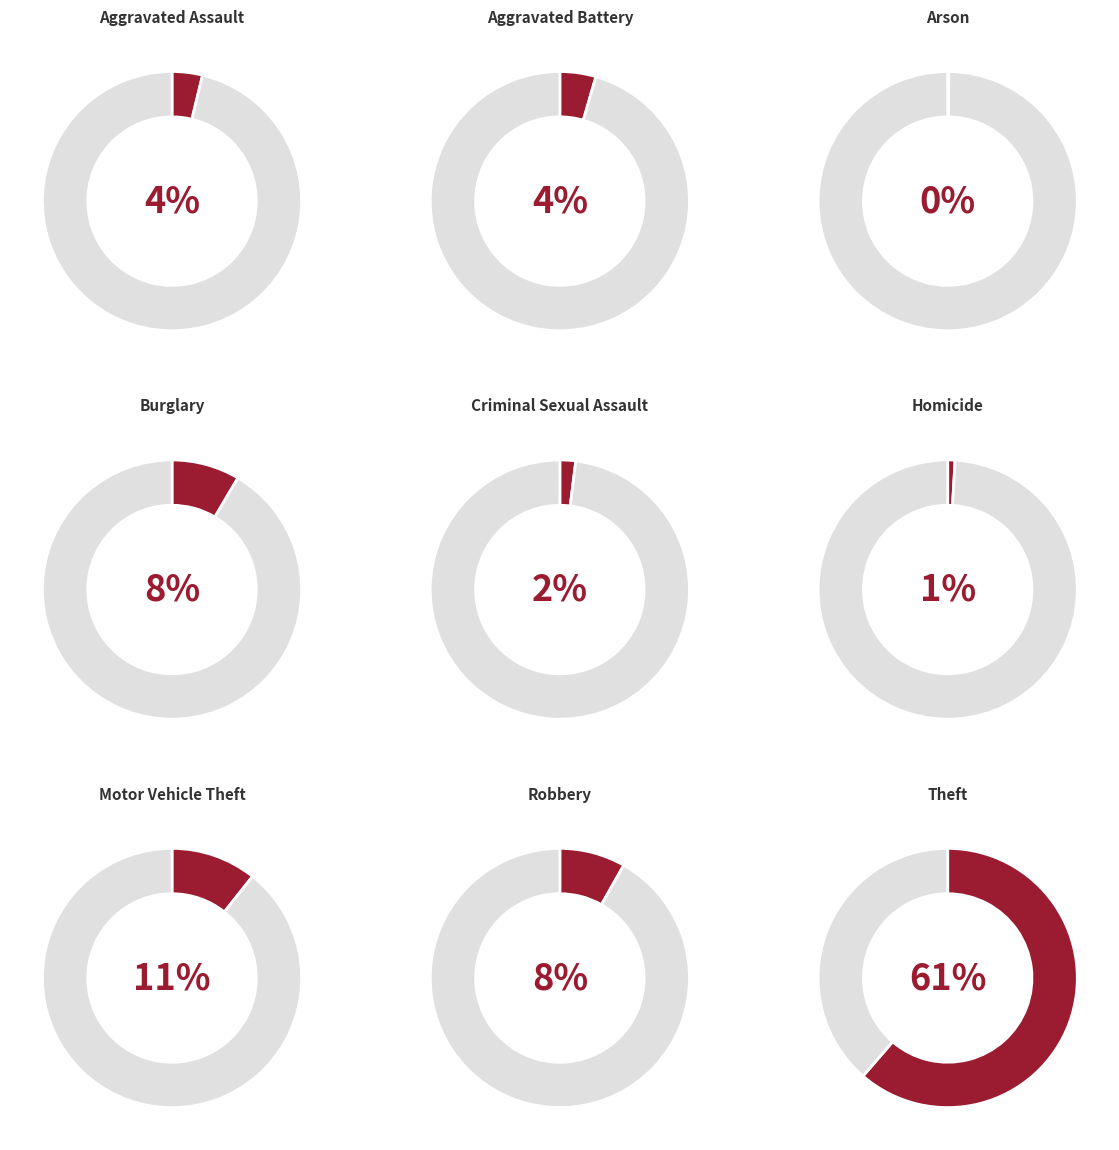

To the nearest percent, what percentage of the pie is Aggravated Assault?

4%